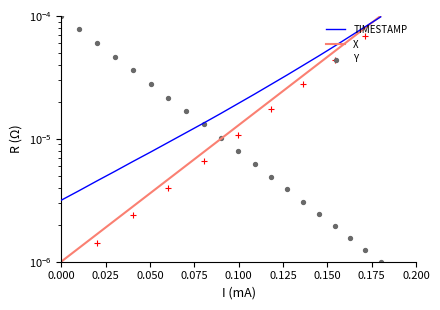

Which series reaches the minimum Y coordinate?

X